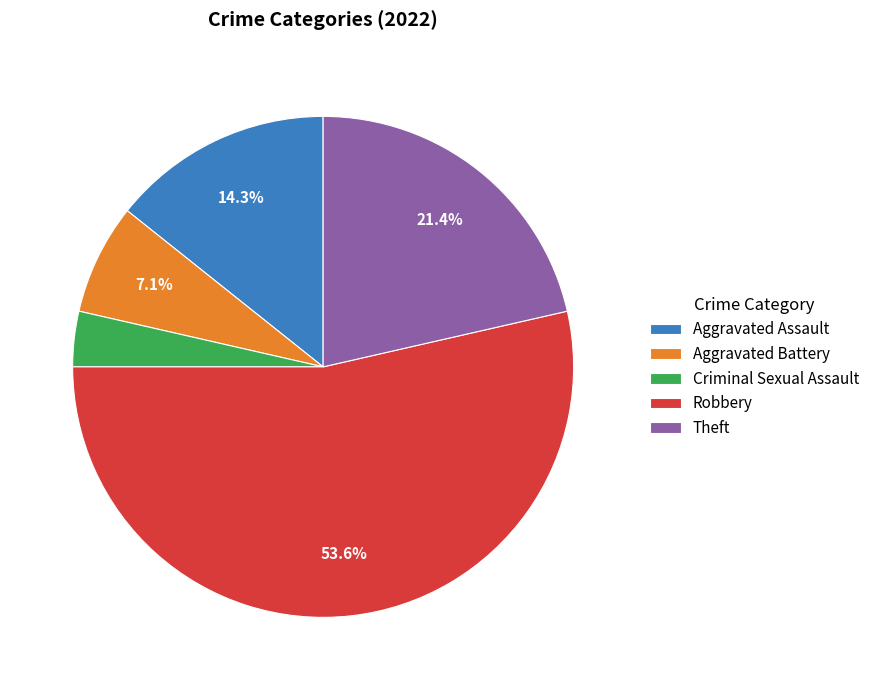

Between Robbery and Aggravated Battery, which is larger?

Robbery